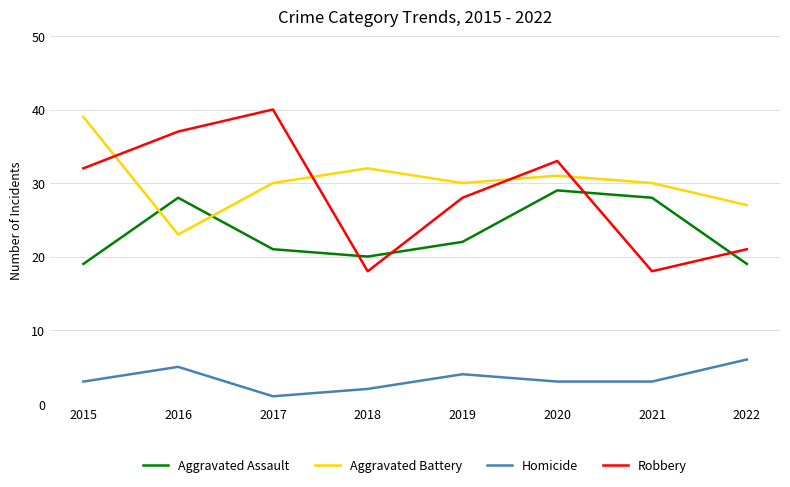

True or false: Robbery has a value of 28 at 2018.

False